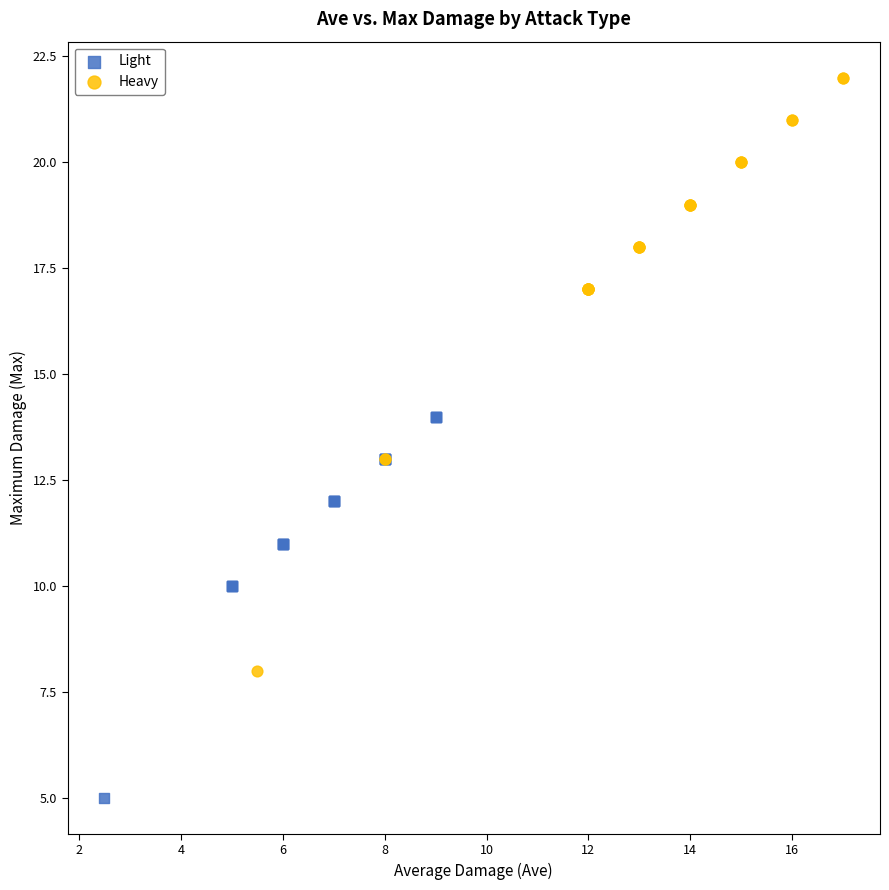

Which series reaches the minimum Y coordinate?

Light